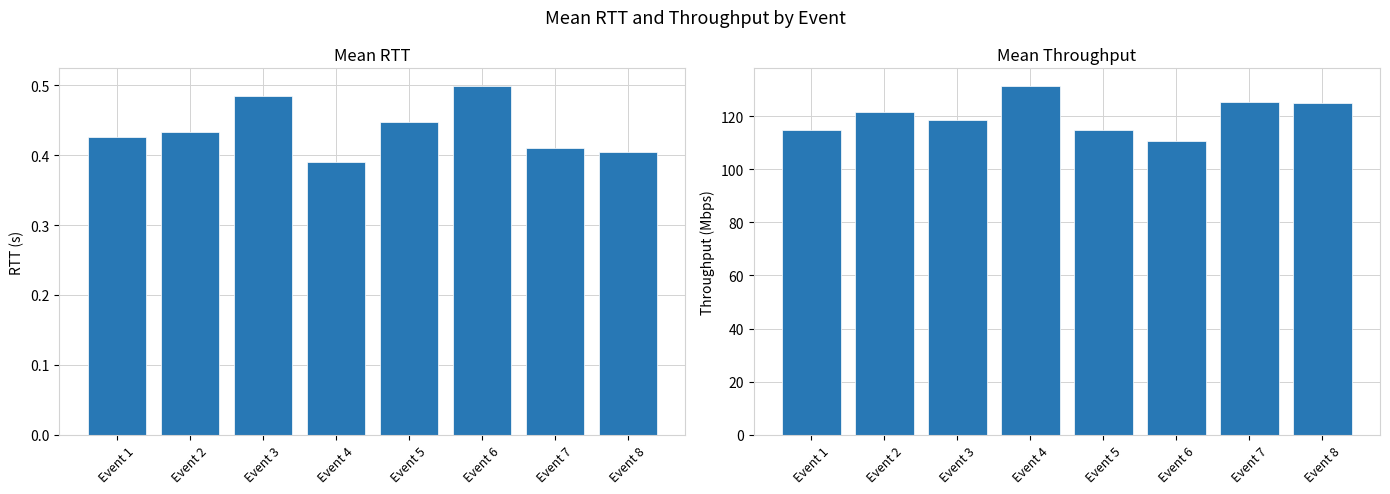

Is it true that Mean Throughput equals 125.4 at Event 7?

True